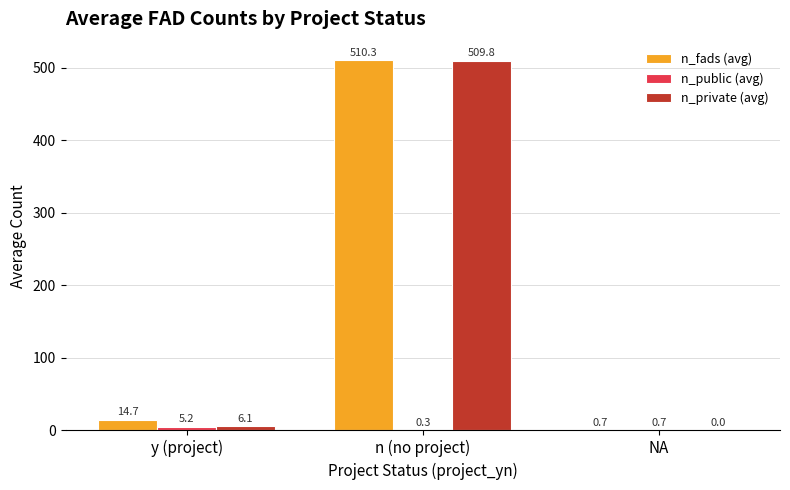

Which series has the largest range (max minus min)?

n_private (avg)